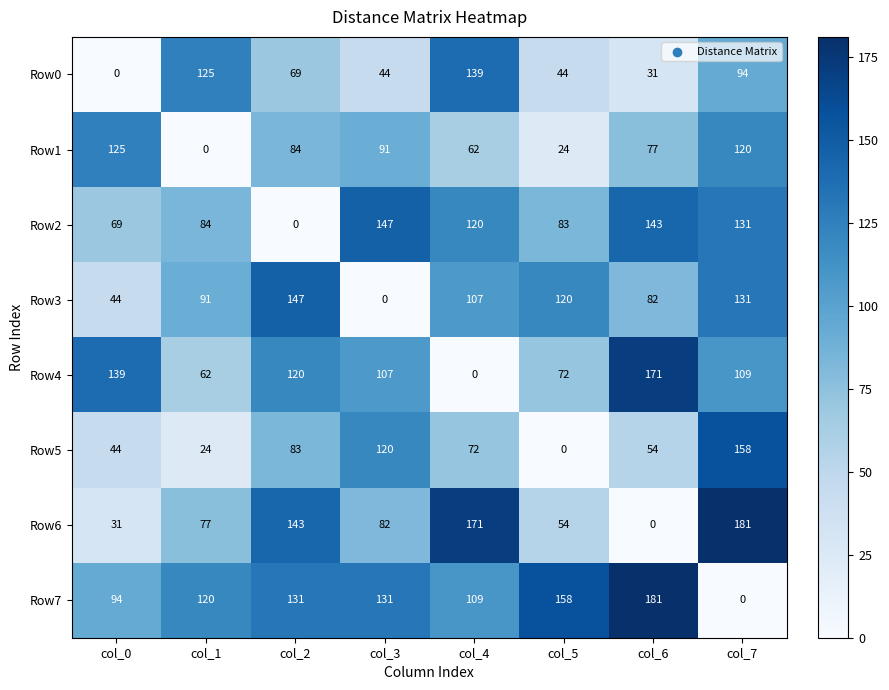

What is the approximate value of Row0 at col_4, to the nearest 10?

140